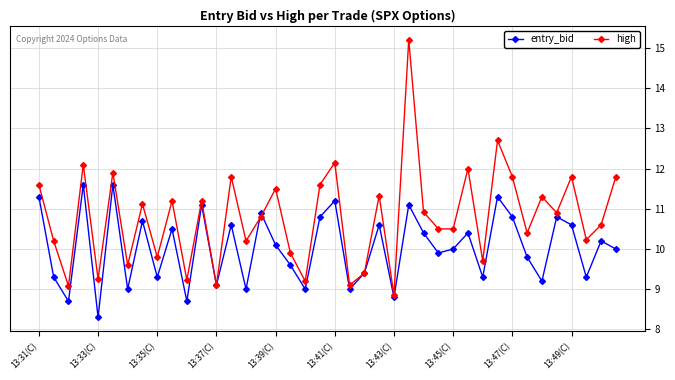

Which series has the largest range (max minus min)?

high